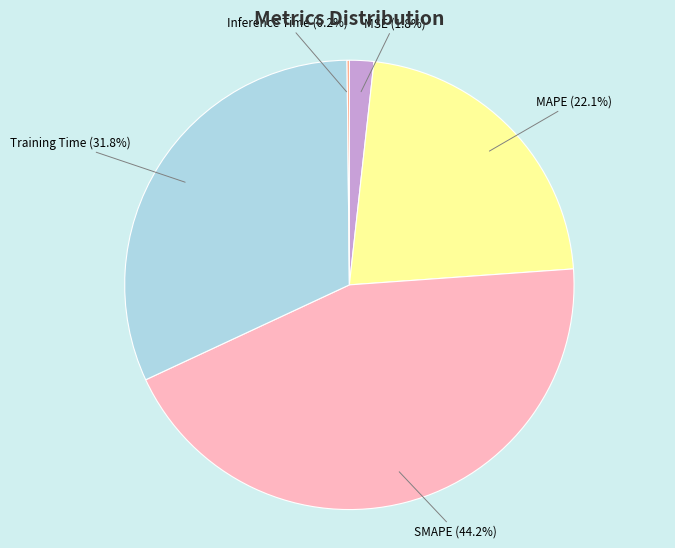

Which slice is the largest?

SMAPE